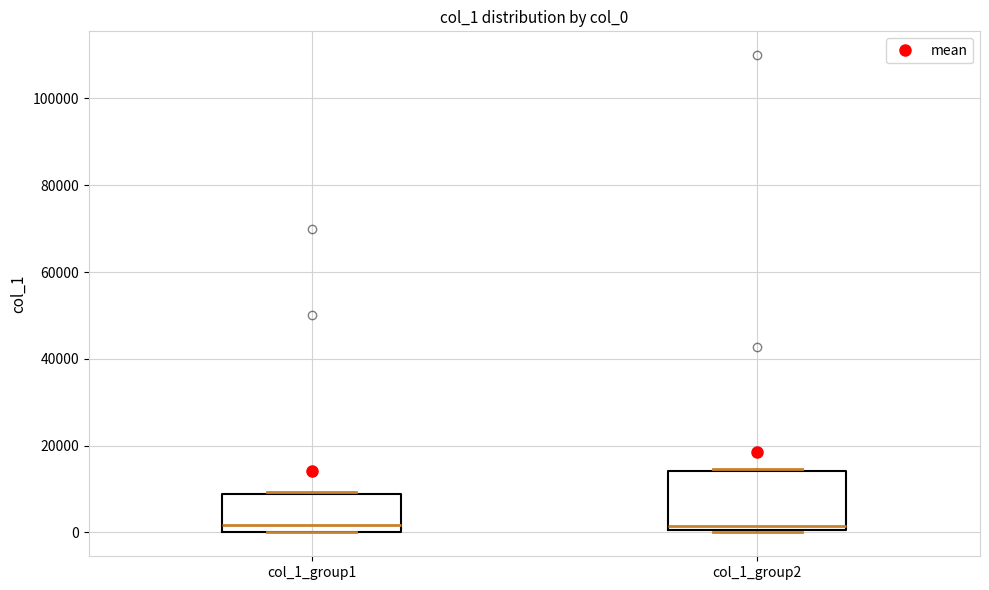

Where is the lower edge of the box for col_1_group2 on the y-axis? The values are not printed on the chart, so give them approximately, as read against the axis.

0